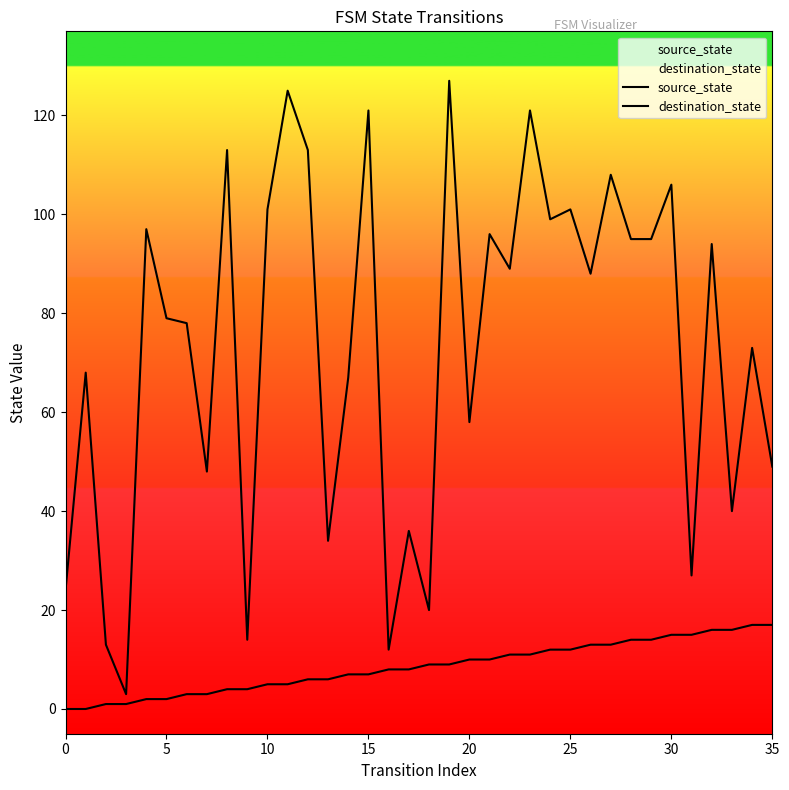

At 31, list the series in order from smallest to largest.

source_state, destination_state